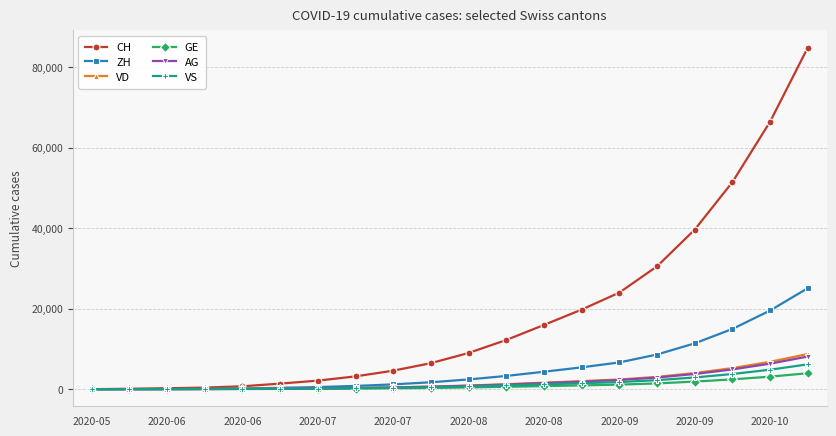

What is the maximum value for VS?

6177